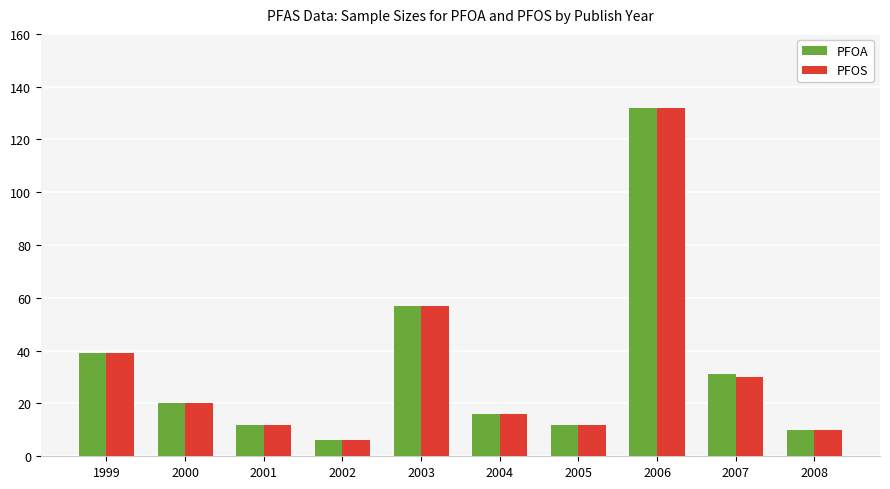

Where is PFOA nearest to the value 69?

2003